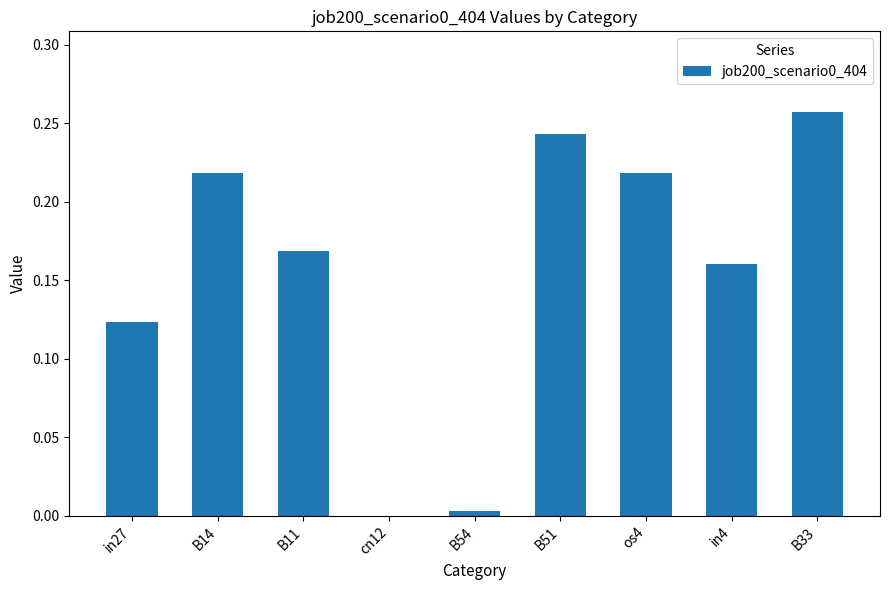

Which label corresponds to the largest value in the chart?

B33